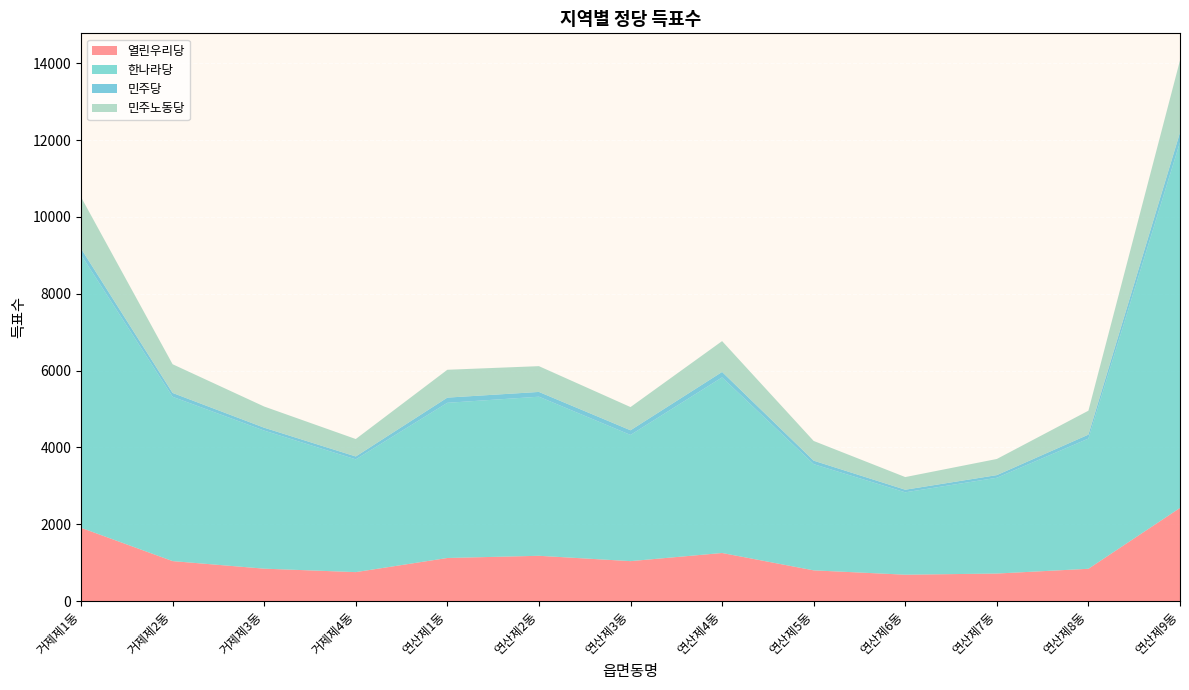

Reading left to right, extract all data points from this chart.

열린우리당: 거제제1동=1907	거제제2동=1040	거제제3동=843	거제제4동=753	연산제1동=1121	연산제2동=1178	연산제3동=1039	연산제4동=1251	연산제5동=799	연산제6동=686	연산제7동=716	연산제8동=840	연산제9동=2424
한나라당: 거제제1동=7105	거제제2동=4277	거제제3동=3594	거제제4동=2935	연산제1동=4039	연산제2동=4141	연산제3동=3285	연산제4동=4571	연산제5동=2765	연산제6동=2144	연산제7동=2493	연산제8동=3389	연산제9동=9519
민주당: 거제제1동=162	거제제2동=100	거제제3동=75	거제제4동=75	연산제1동=135	연산제2동=124	연산제3동=121	연산제4동=141	연산제5동=90	연산제6동=68	연산제7동=69	연산제8동=103	연산제9동=252
민주노동당: 거제제1동=1341	거제제2동=747	거제제3동=551	거제제4동=454	연산제1동=725	연산제2동=671	연산제3동=604	연산제4동=803	연산제5동=513	연산제6동=329	연산제7동=420	연산제8동=623	연산제9동=1878